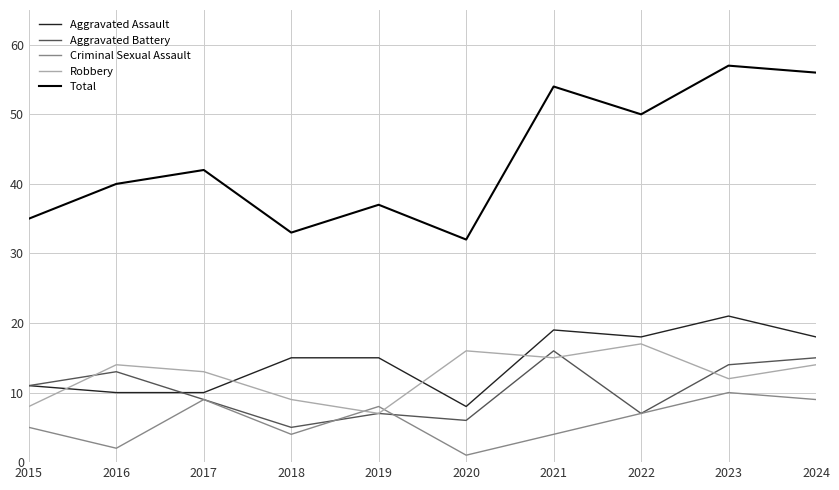

The value of Total at 2021 is 54. True or false?

True